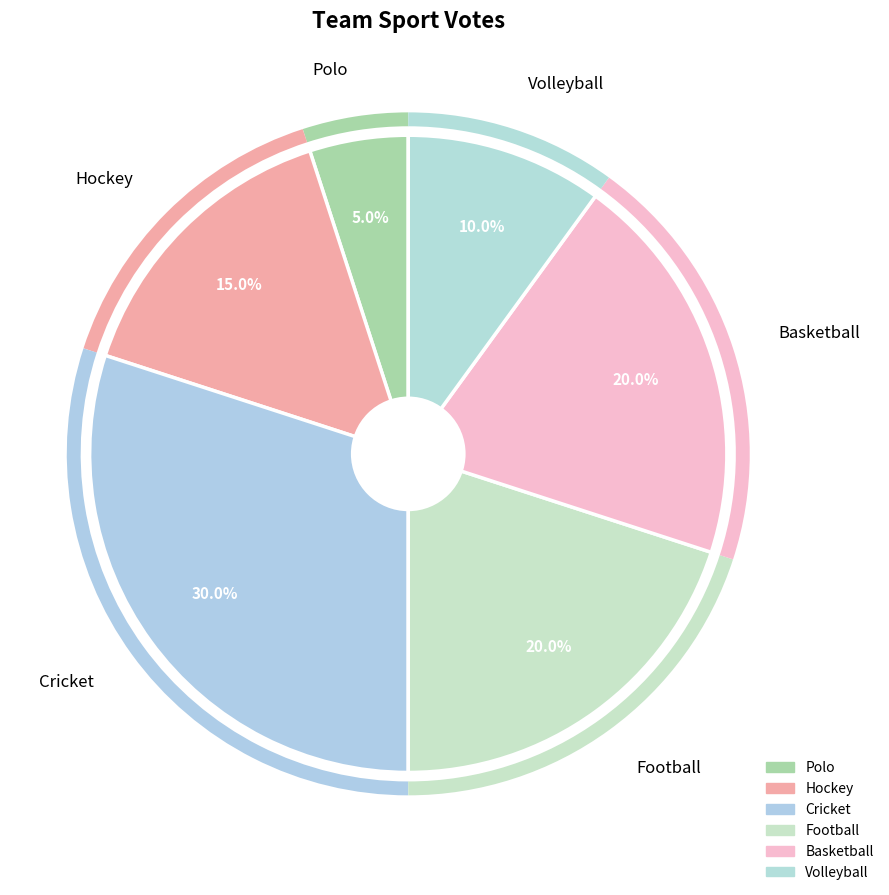

Is there a majority slice in this chart?

No